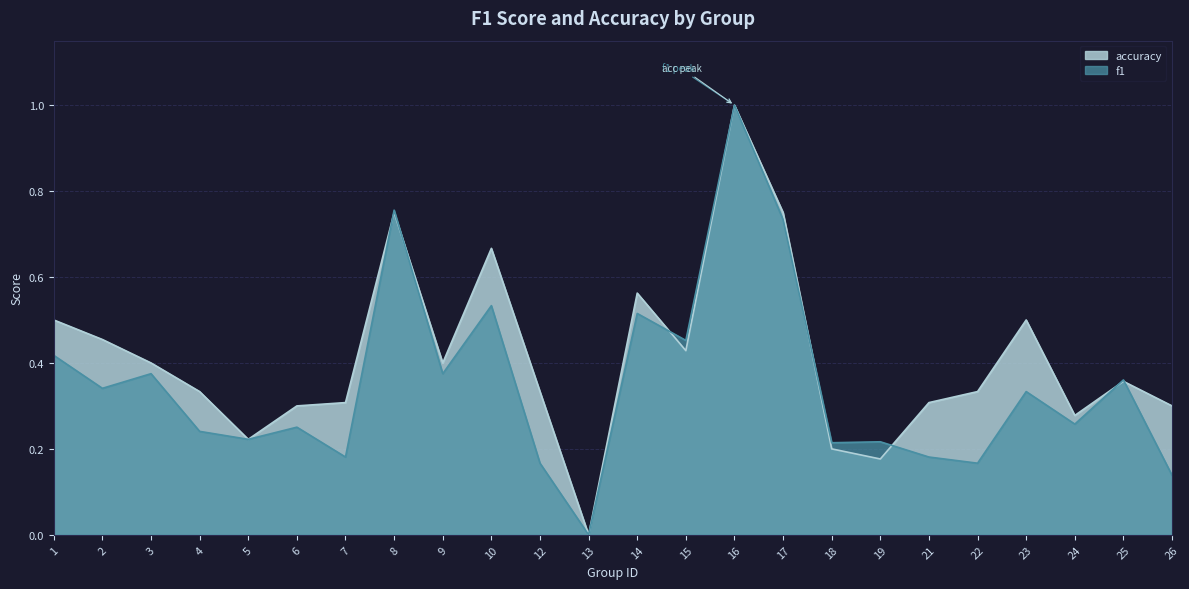

What is the difference between the f1 values at 14 and 9?

0.1